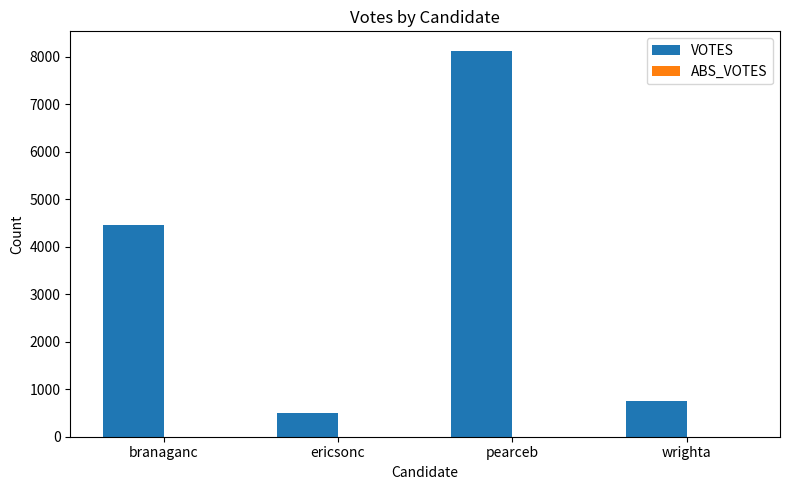

How many categories are shown in the chart?

4